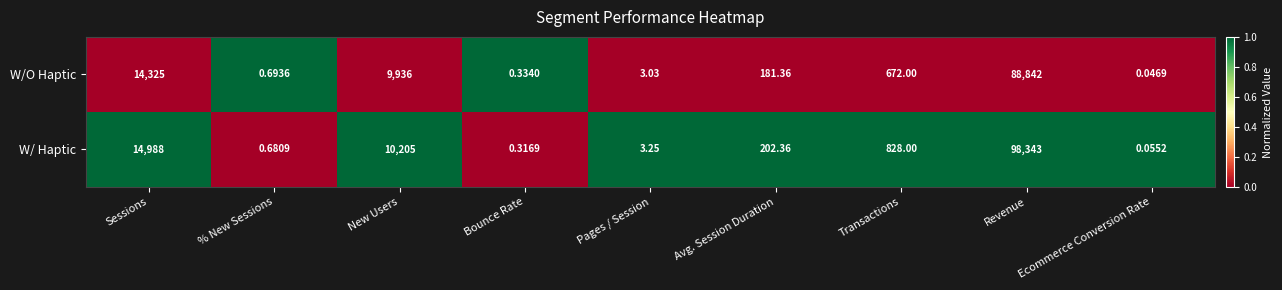

Which series changed the most between New Users and Avg. Session Duration?

W/ Haptic